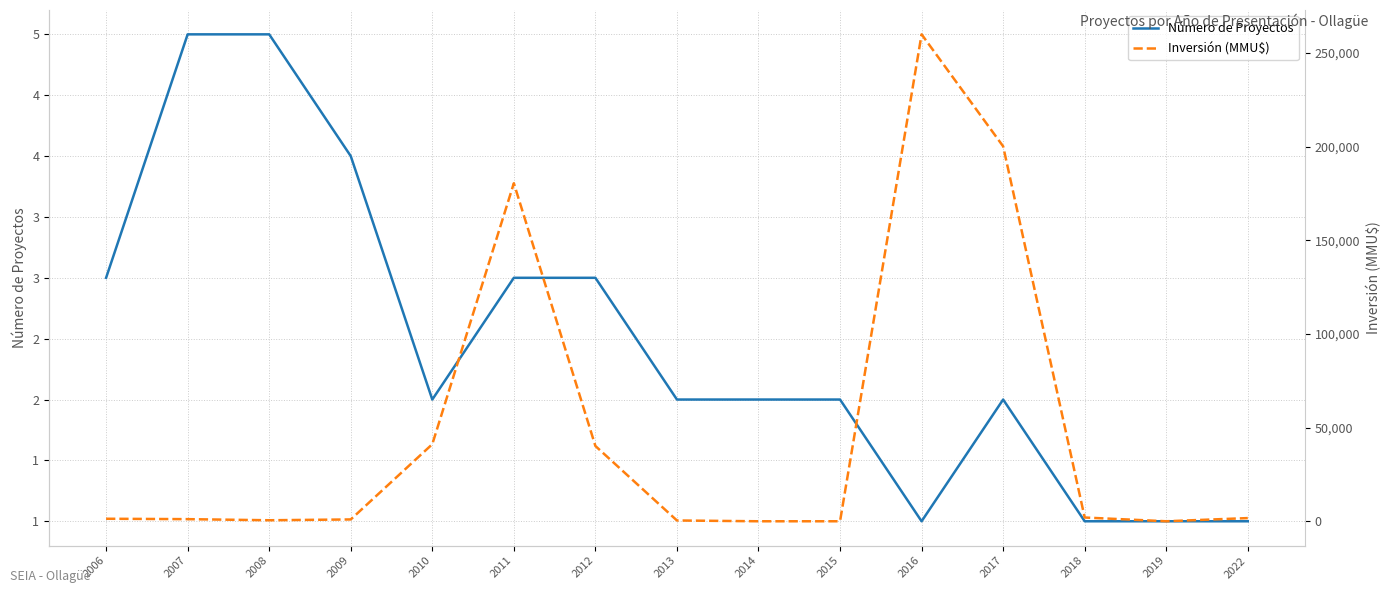

Between 2012 and 2008, which is larger?

2008